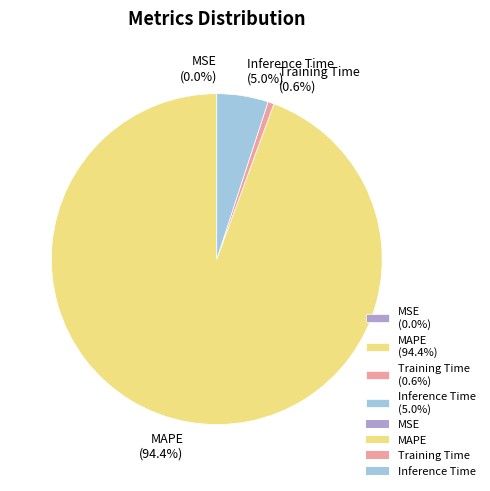

Is there any slice that represents more than half of the pie?

Yes